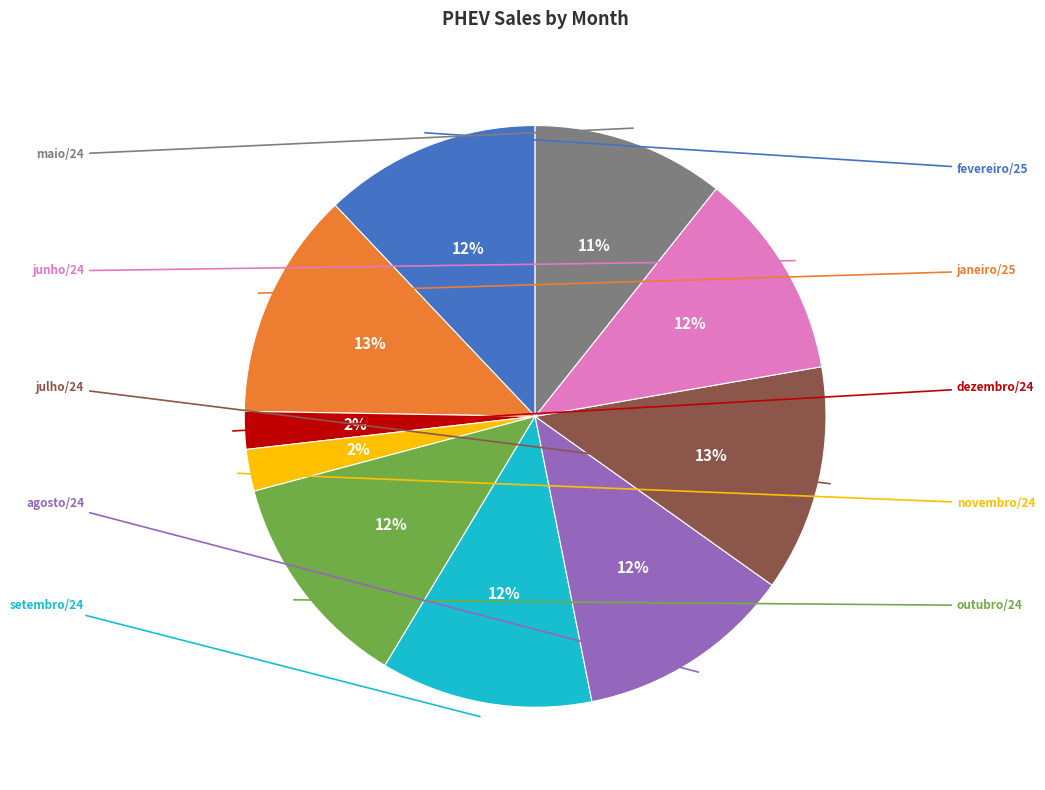

Count the number of slices in the pie.

10